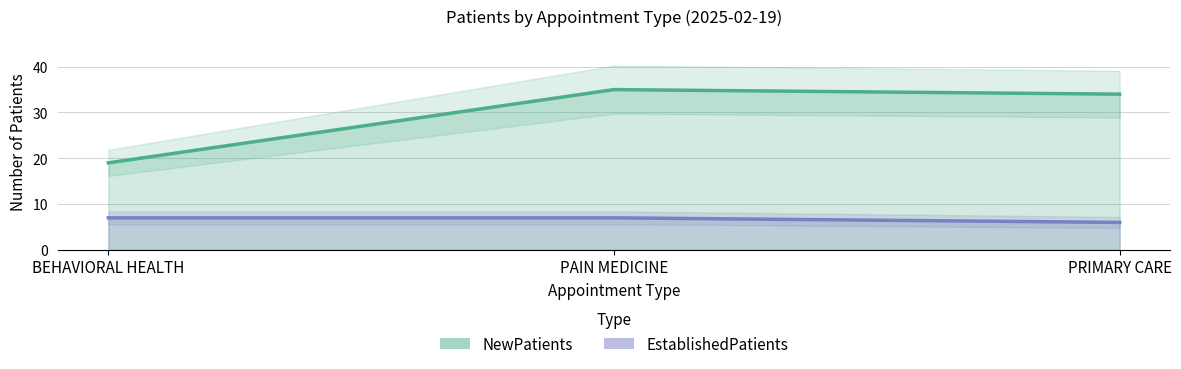

What position from the left is PAIN MEDICINE?

2